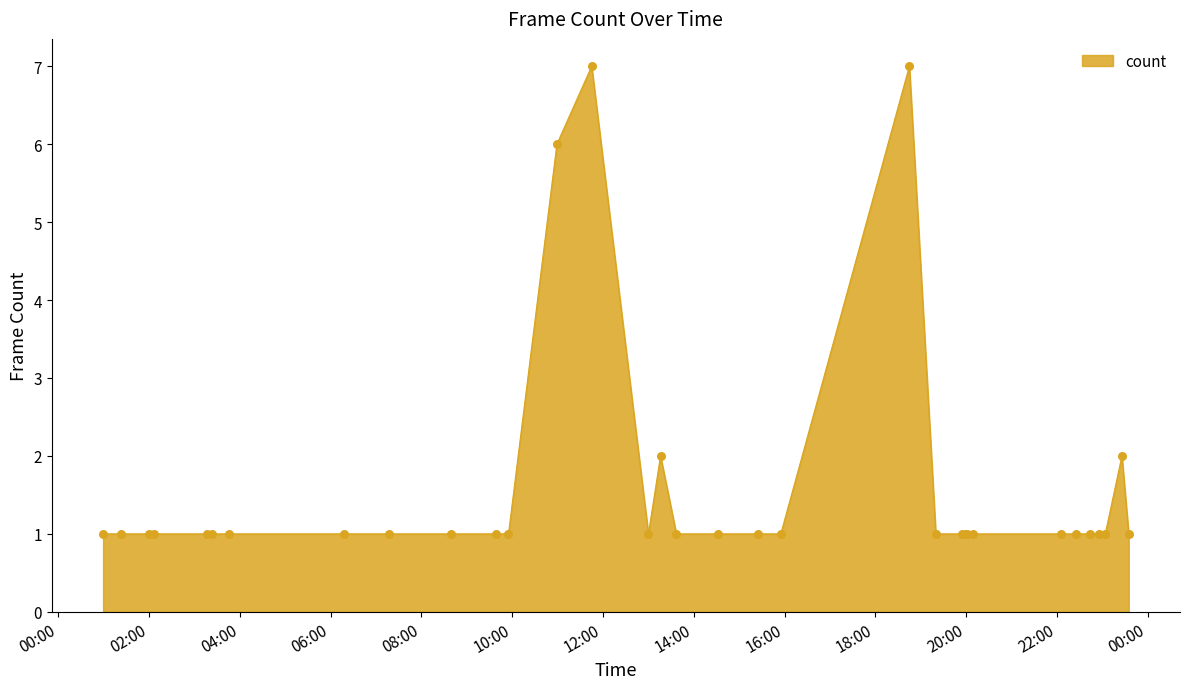

What is the difference between the maximum and minimum values?

6